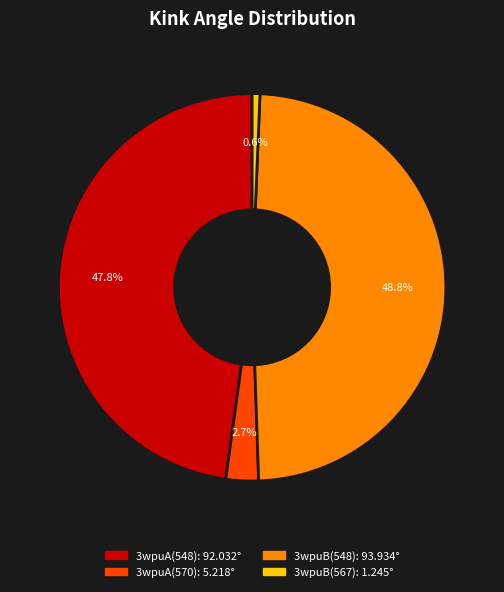

Between 3wpuA(548) and 3wpuB(567), which is larger?

3wpuA(548)